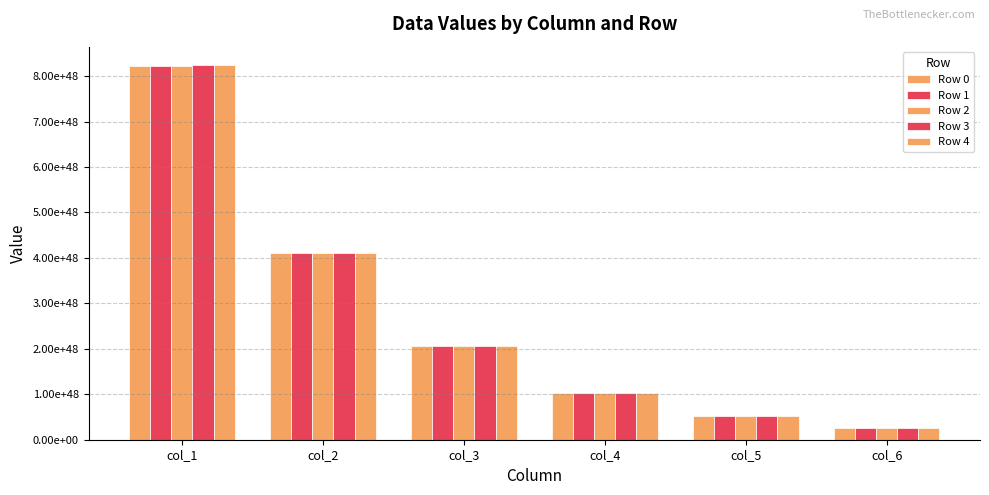

Does the chart contain stacked bars?

No